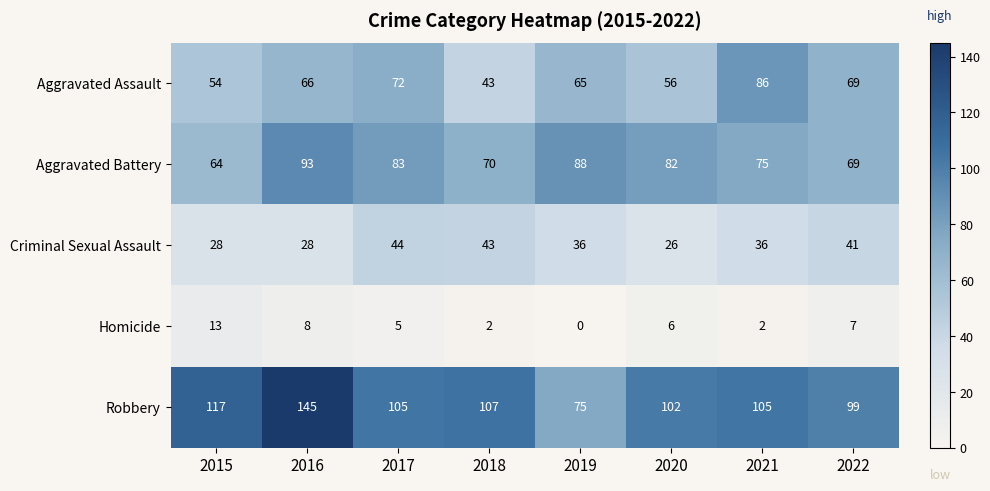

What is the sum of the Criminal Sexual Assault values at 2020 and 2017?

70